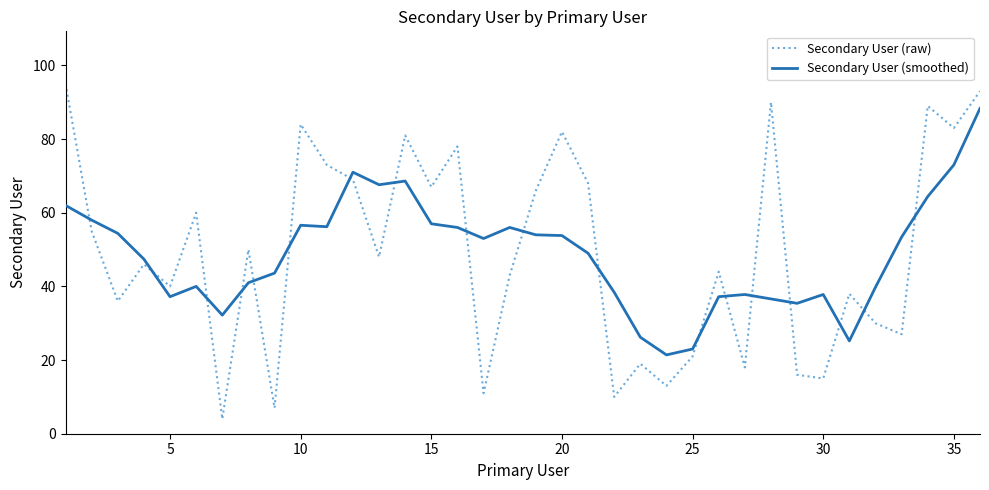

Rank the series by their maximum value, from highest to lowest.

Secondary User (raw), Secondary User (smoothed)